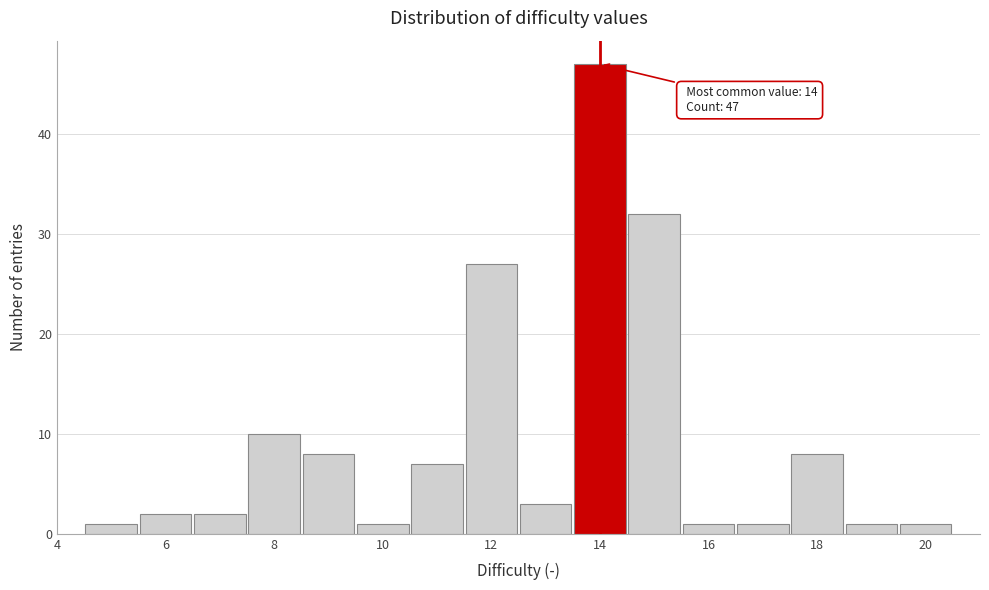

Which range on the x-axis has the tallest bar?

13.5 to 14.5